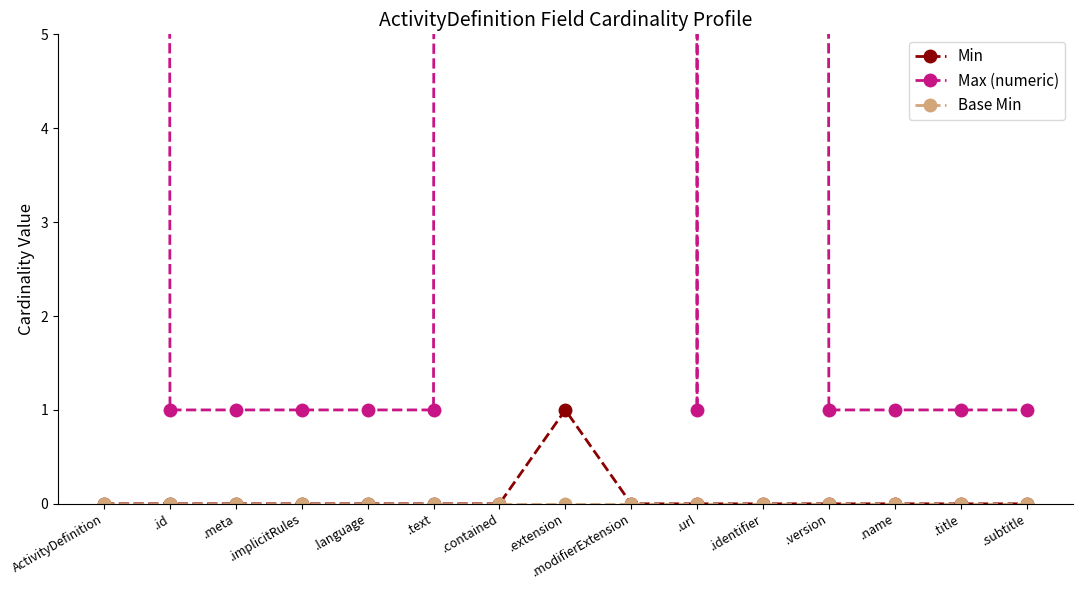

What position from the right is .extension?

8